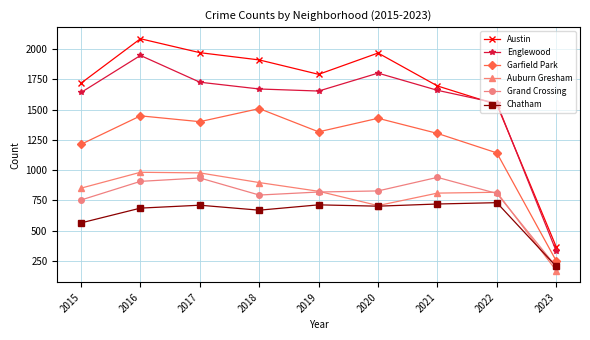

What is the value of the Chatham point at the 5th from the left?

714